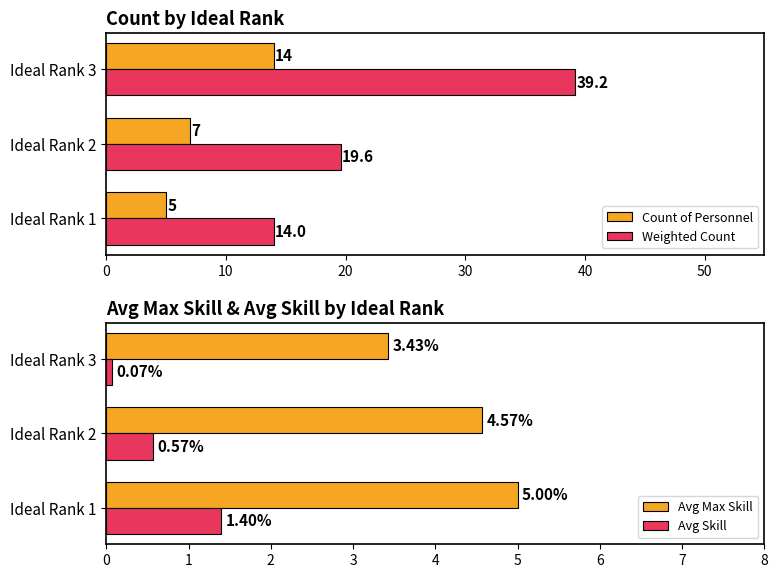

Reading right to left, what are all the values shown in this chart?

Count of Personnel: 14.0	7.0	5.0
Weighted Count: 39.2	19.6	14.0
Avg Max Skill: 3.4	4.6	5.0
Avg Skill: 0.1	0.6	1.4